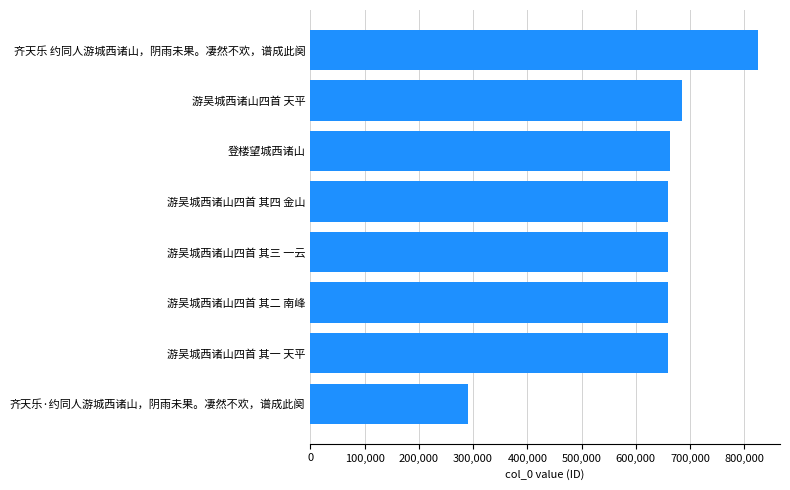

How many values are below 658683?

4